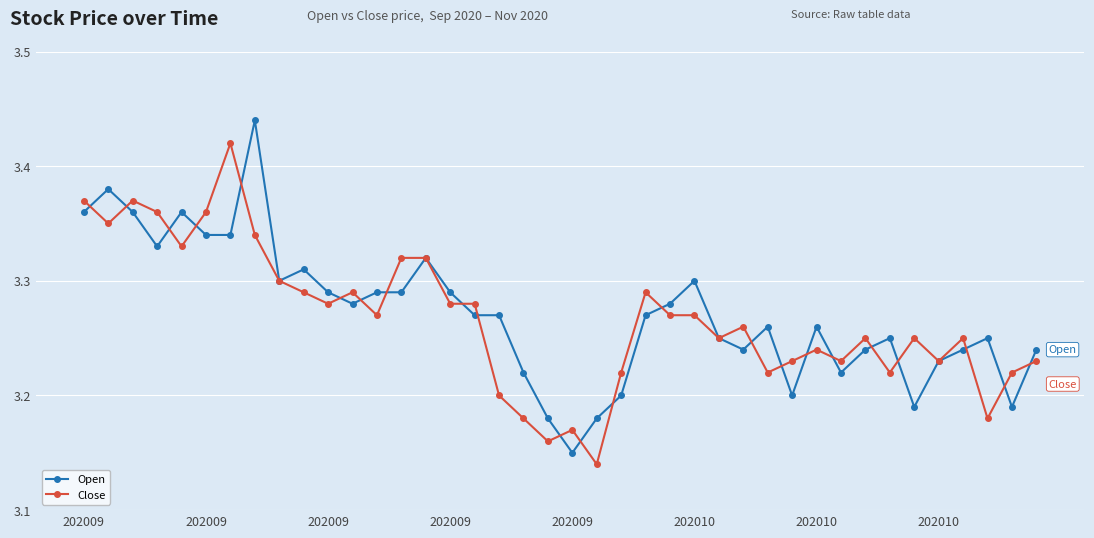

How many series are shown in this chart?

2